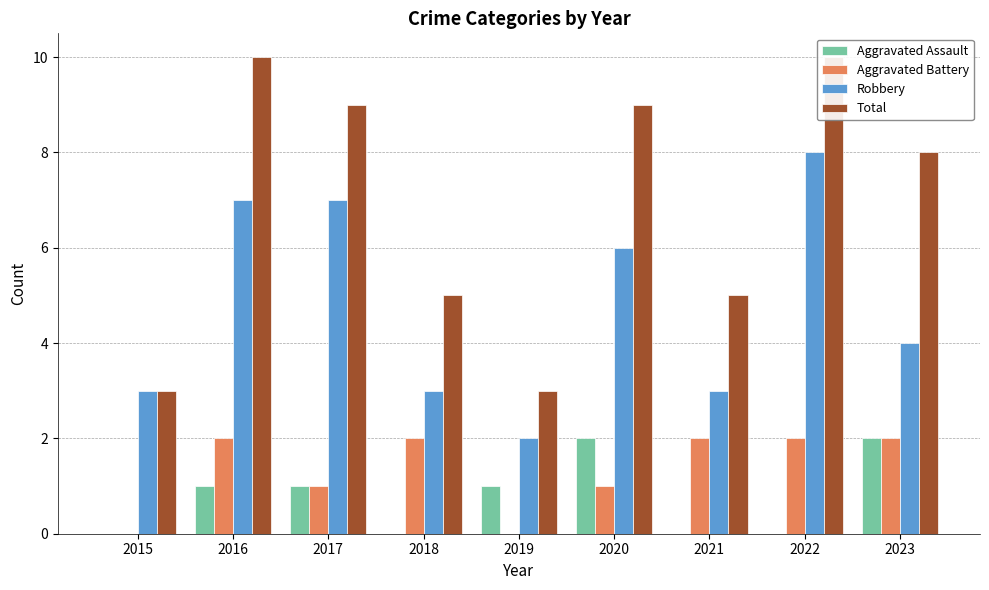

How many data points does each series have?

9